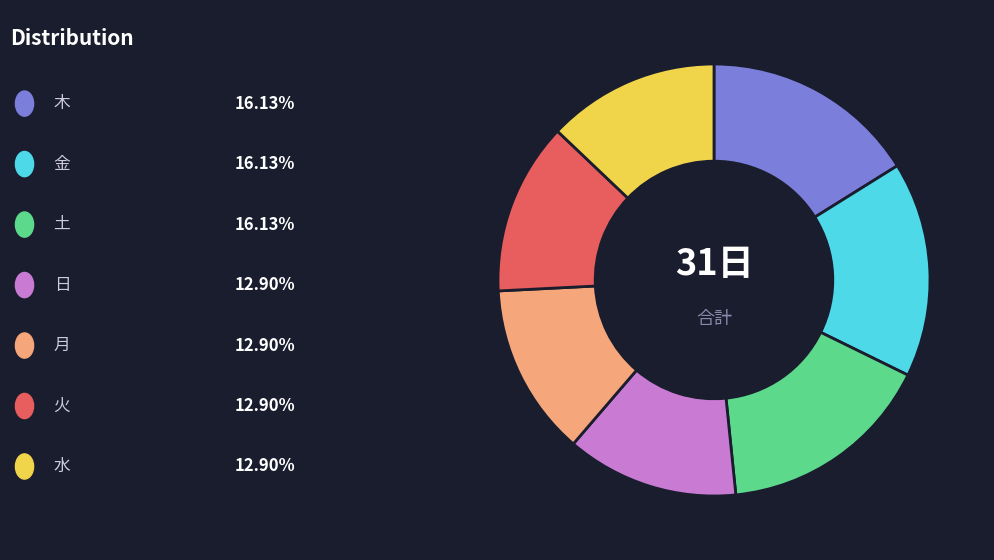

Is there any slice that represents more than half of the pie?

No